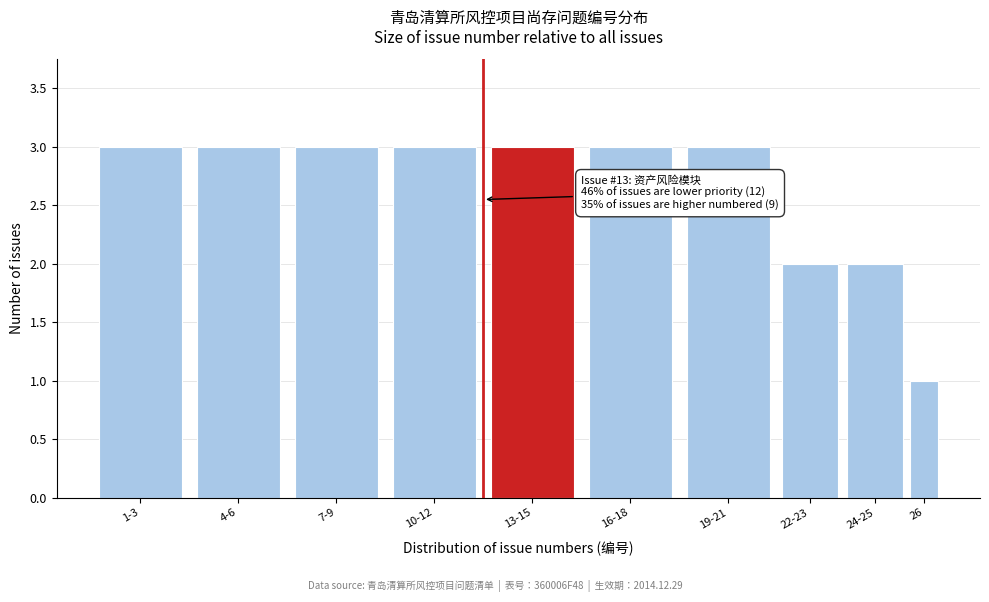

Reading right to left, what are all the values shown in this chart?

1	2	2	3	3	3	3	3	3	3